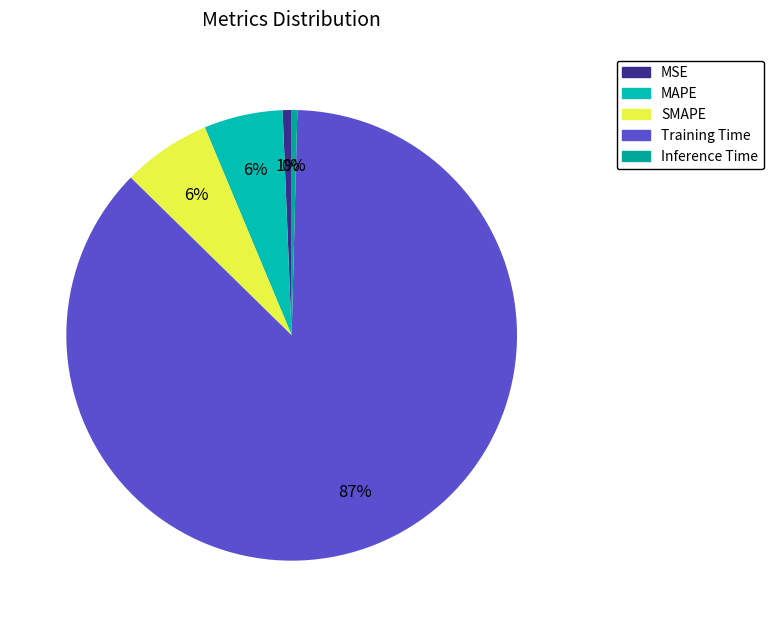

What percentage is NOT represented by Training Time?

13.1%